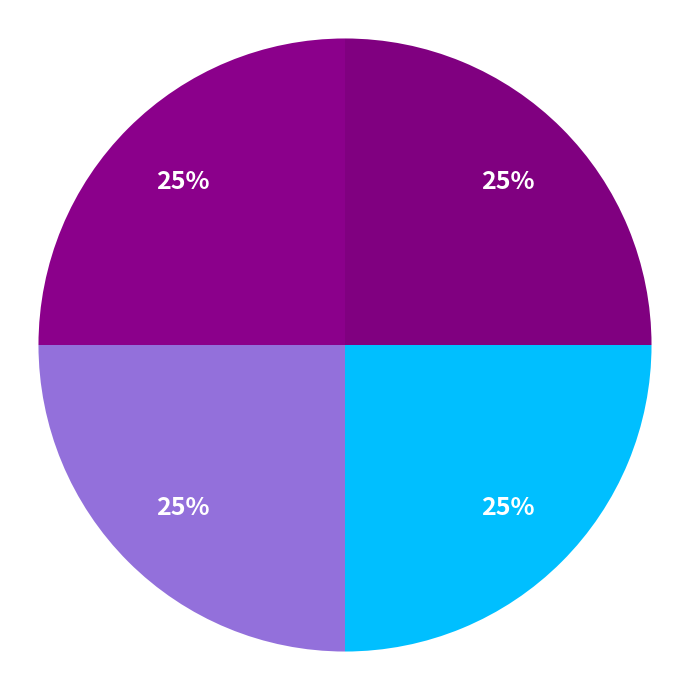

How many slices are in this pie chart?

4